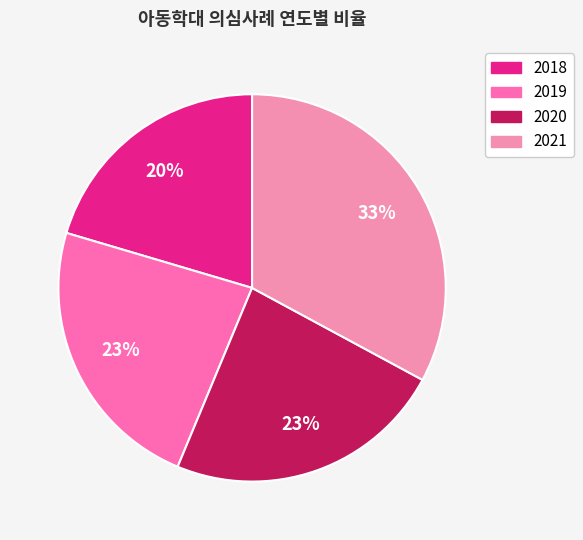

How many segments does this pie chart have?

4